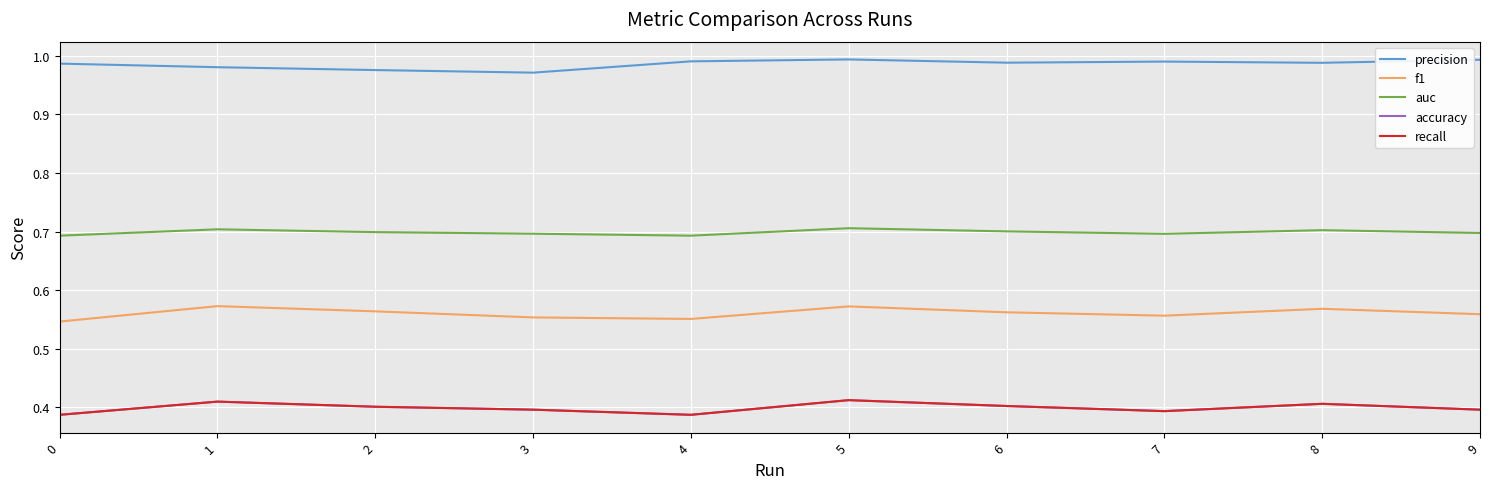

Does the chart have visible grid lines?

Yes